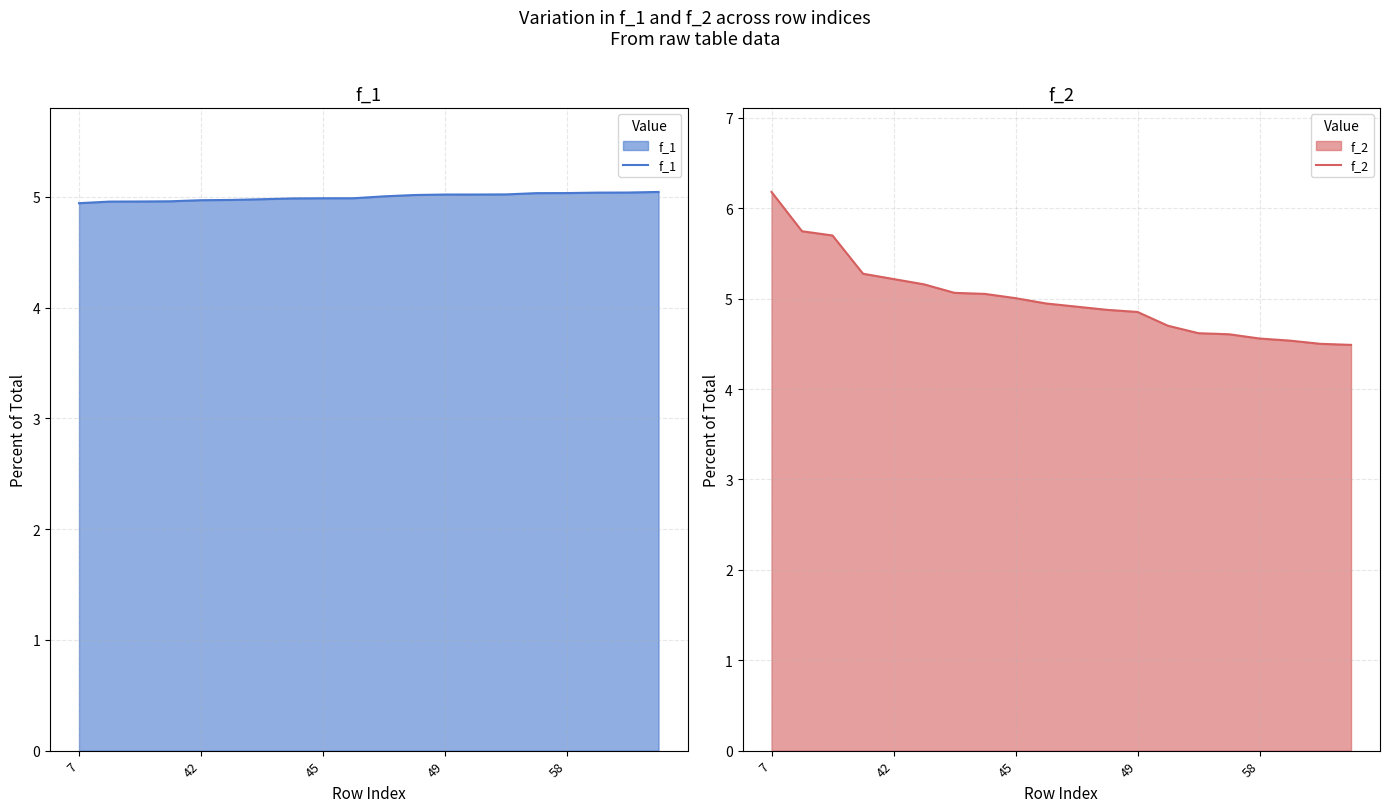

What is the minimum value for f_1?

4.9